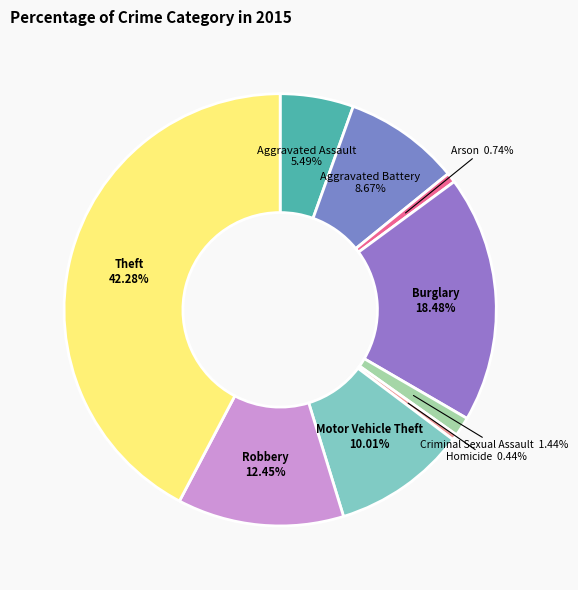

Does any single category account for the majority?

No